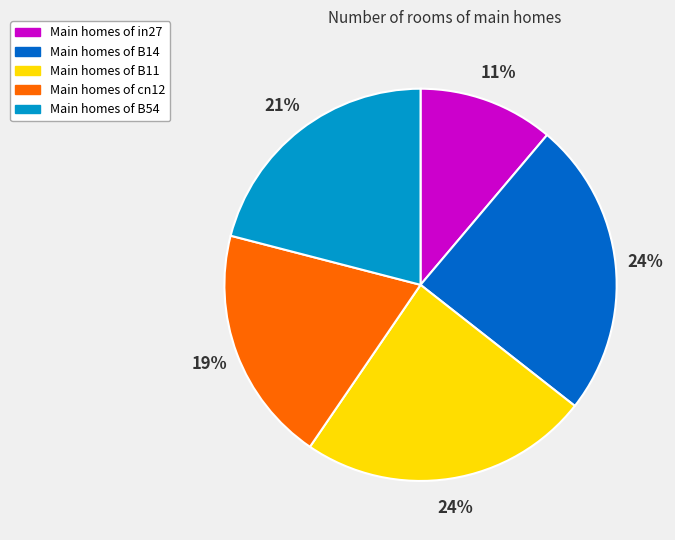

To the nearest percent, what is the difference between the largest and smallest slice percentages?

13%